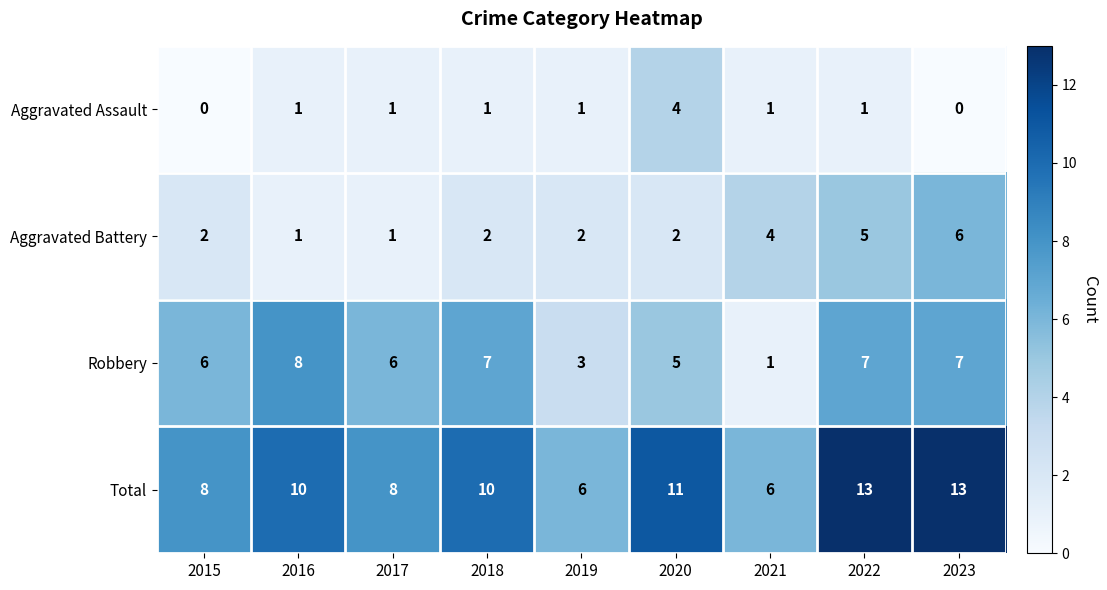

At how many categories does at least one series exceed 3?

9